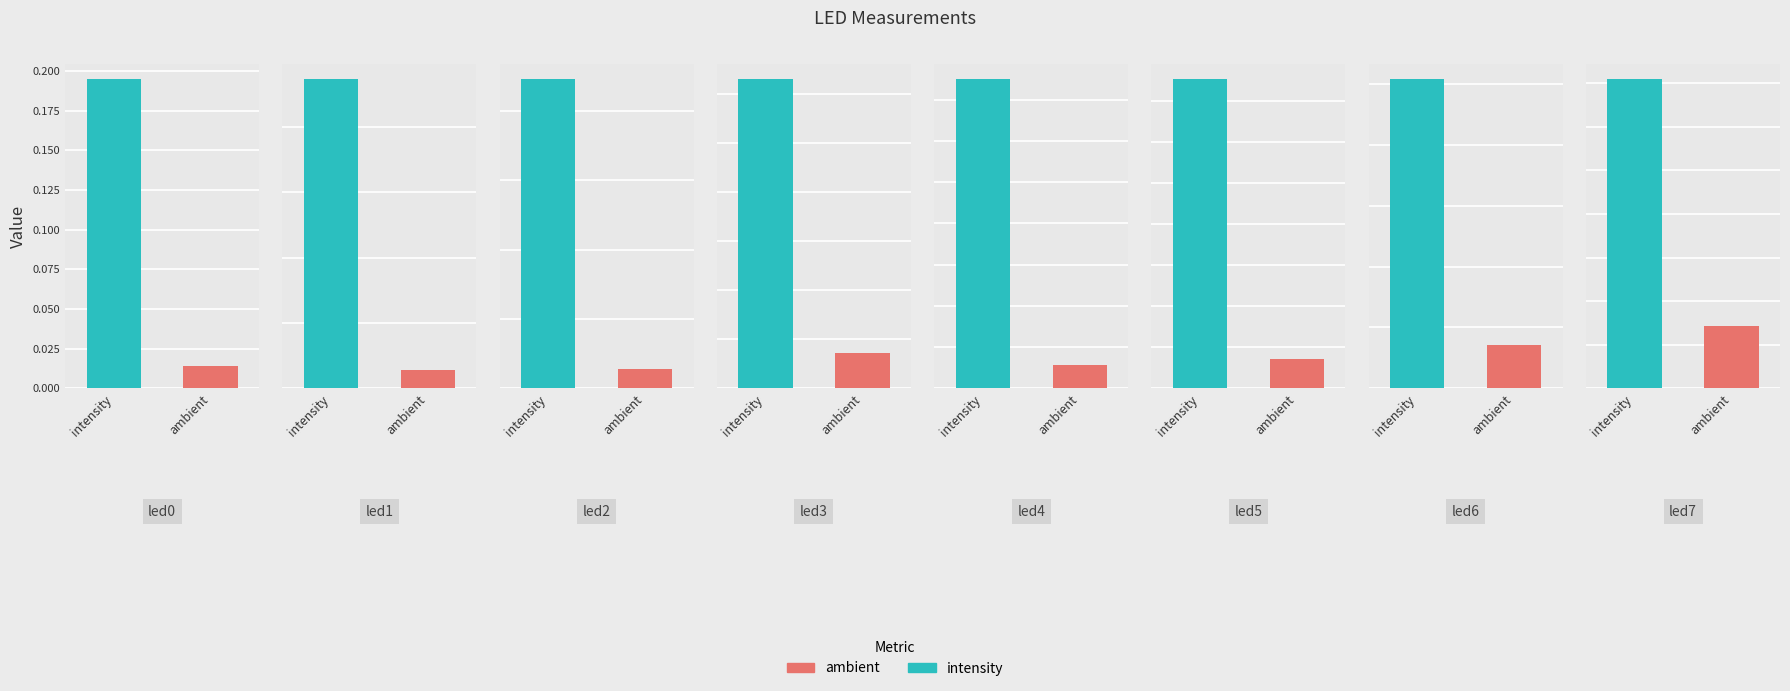

Which category has the highest value in the ambient series?

led7